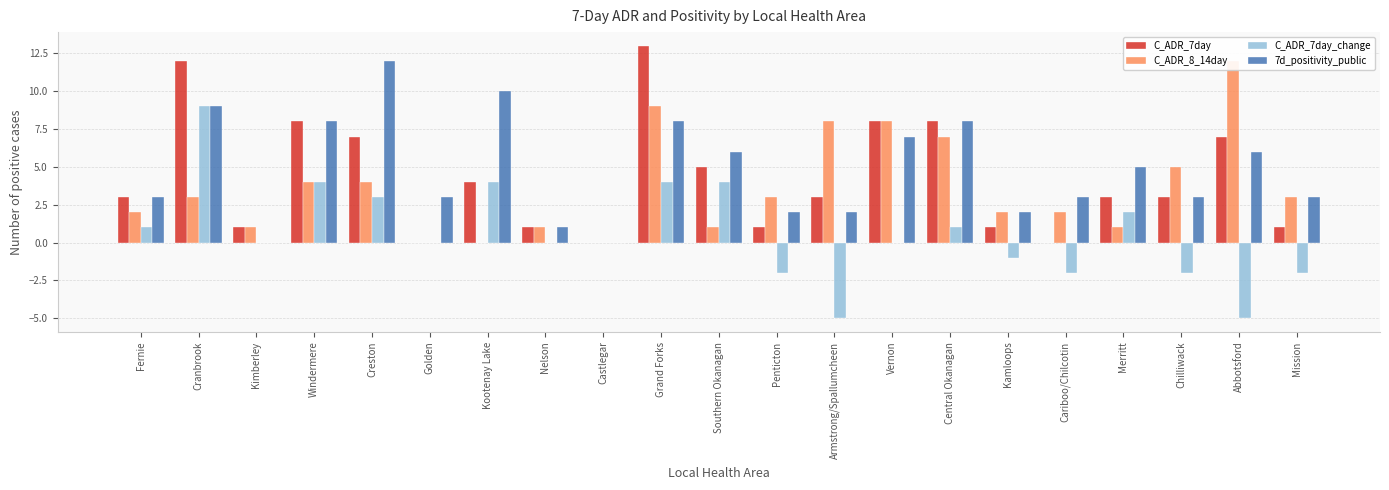

Reading left to right, list all the values displayed in this chart.

C_ADR_7day: Fernie=3	Cranbrook=12	Kimberley=1	Windermere=8	Creston=7	Golden=0	Kootenay Lake=4	Nelson=1	Castlegar=0	Grand Forks=13	Southern Okanagan=5	Penticton=1	Armstrong/Spallumcheen=3	Vernon=8	Central Okanagan=8	Kamloops=1	Cariboo/Chilcotin=0	Merritt=3	Chilliwack=3	Abbotsford=7	Mission=1
C_ADR_8_14day: Fernie=2	Cranbrook=3	Kimberley=1	Windermere=4	Creston=4	Golden=0	Kootenay Lake=0	Nelson=1	Castlegar=0	Grand Forks=9	Southern Okanagan=1	Penticton=3	Armstrong/Spallumcheen=8	Vernon=8	Central Okanagan=7	Kamloops=2	Cariboo/Chilcotin=2	Merritt=1	Chilliwack=5	Abbotsford=12	Mission=3
C_ADR_7day_change: Fernie=1	Cranbrook=9	Kimberley=0	Windermere=4	Creston=3	Golden=0	Kootenay Lake=4	Nelson=0	Castlegar=0	Grand Forks=4	Southern Okanagan=4	Penticton=-2	Armstrong/Spallumcheen=-5	Vernon=0	Central Okanagan=1	Kamloops=-1	Cariboo/Chilcotin=-2	Merritt=2	Chilliwack=-2	Abbotsford=-5	Mission=-2
7d_positivity_public: Fernie=3	Cranbrook=9	Kimberley=0	Windermere=8	Creston=12	Golden=3	Kootenay Lake=10	Nelson=1	Castlegar=0	Grand Forks=8	Southern Okanagan=6	Penticton=2	Armstrong/Spallumcheen=2	Vernon=7	Central Okanagan=8	Kamloops=2	Cariboo/Chilcotin=3	Merritt=5	Chilliwack=3	Abbotsford=6	Mission=3